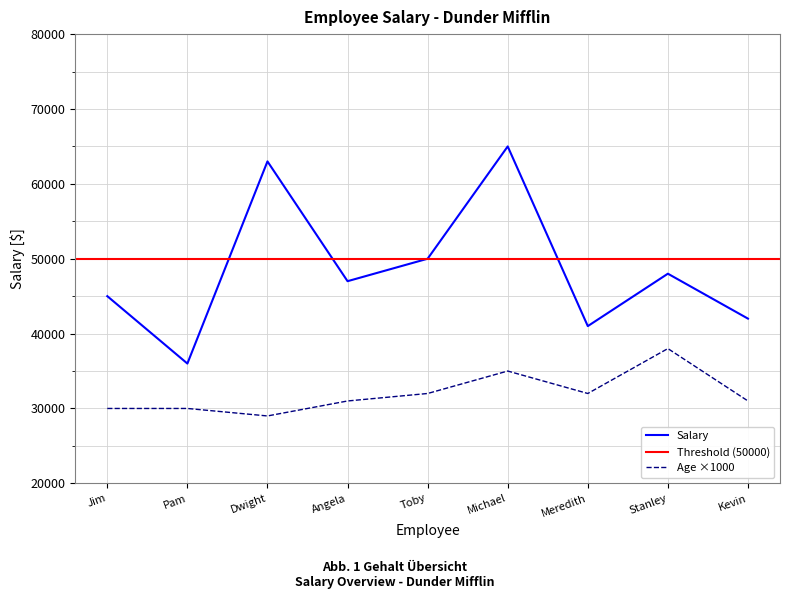

What is the lowest value of the Salary series?

36000